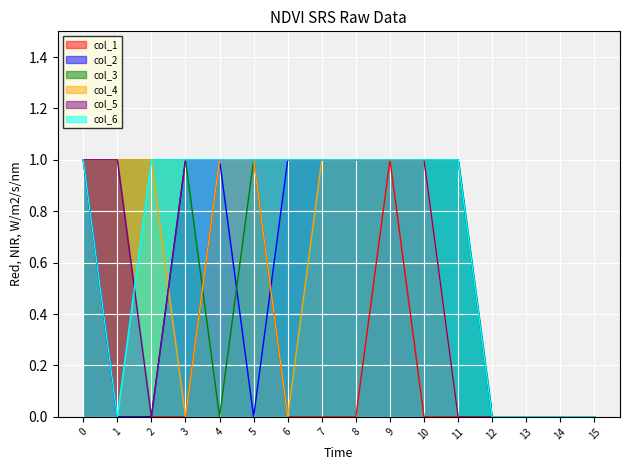

How many values in col_2 are above zero?

9